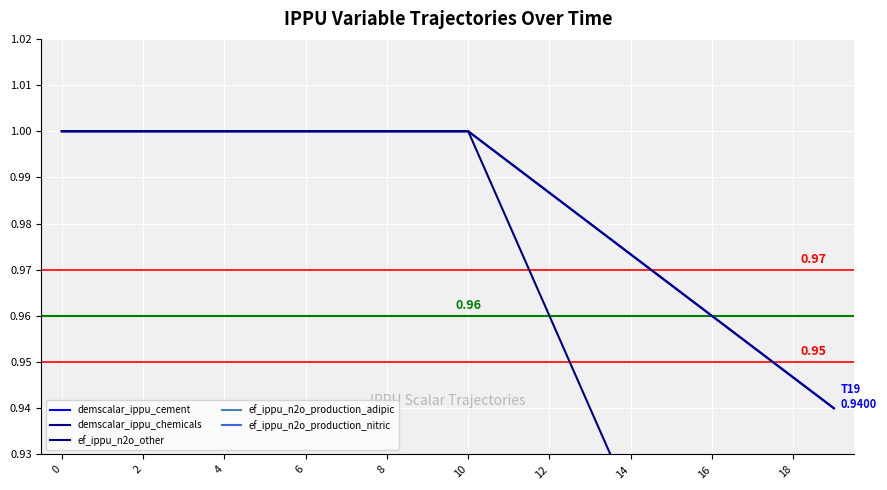

True or false: ef_ippu_n2o_production_adipic and ef_ippu_n2o_other cross at least once.

False